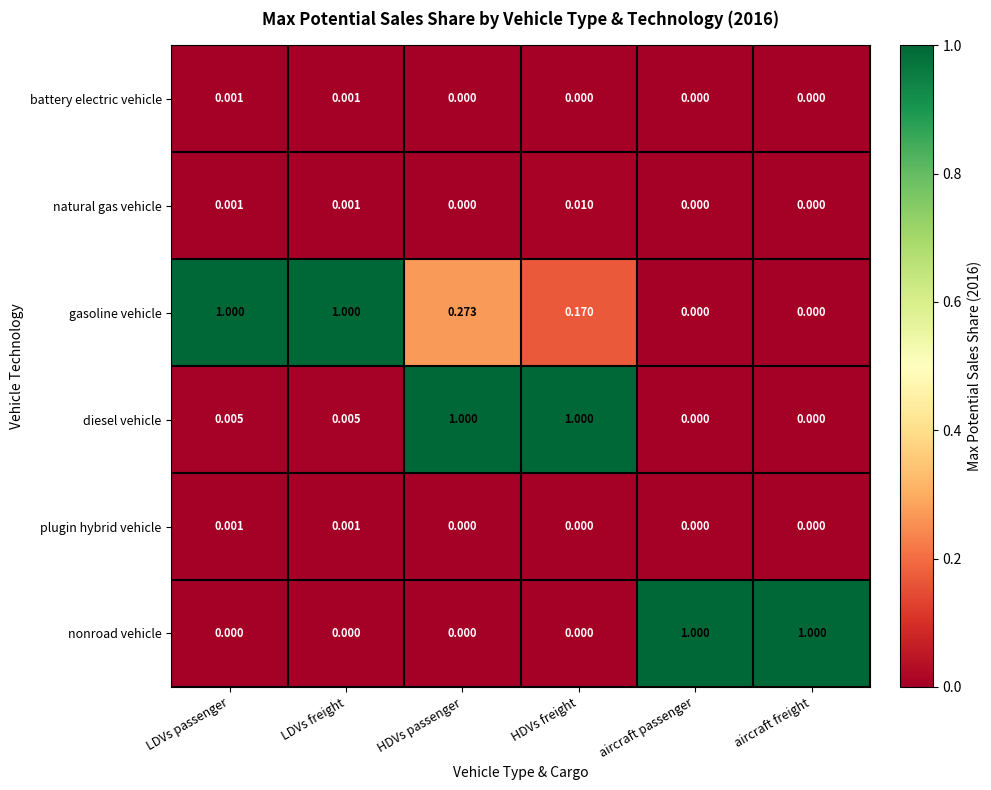

Count the number of categories in the chart.

6